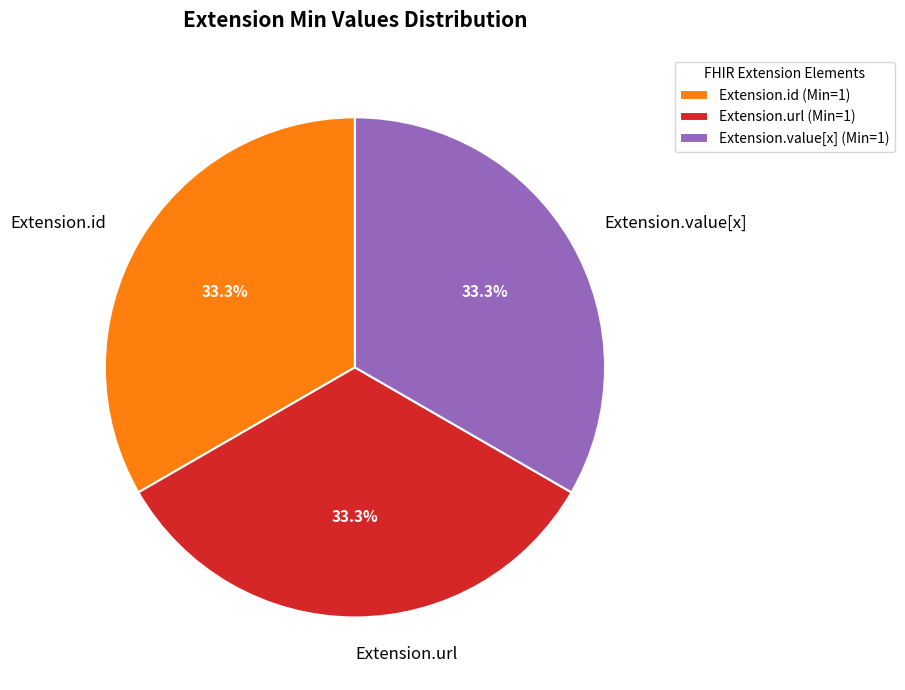

What is the ratio of the value at Extension.id to the value at Extension.value[x]?

1.0